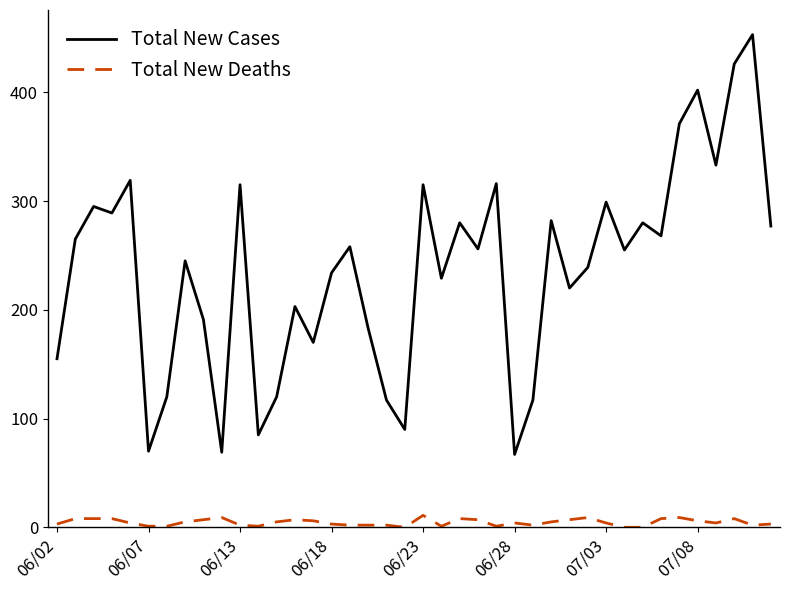

What are all the series names shown in the legend?

Total New Cases, Total New Deaths